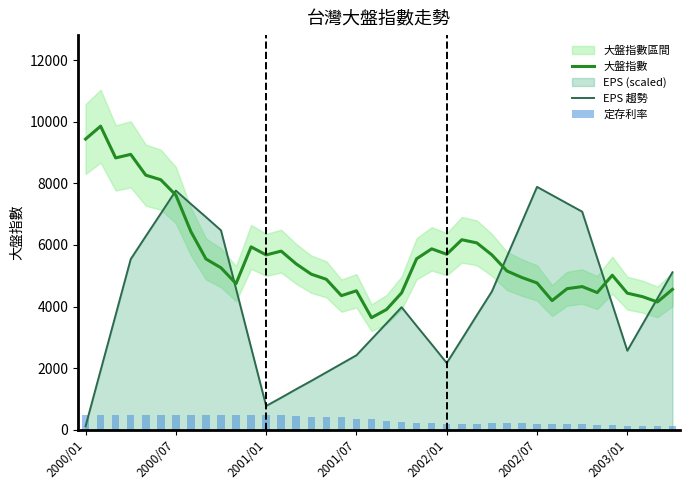

Is the value of 定存利率 at 25 greater than the value of EPS 趨勢 at 2001/07?

No